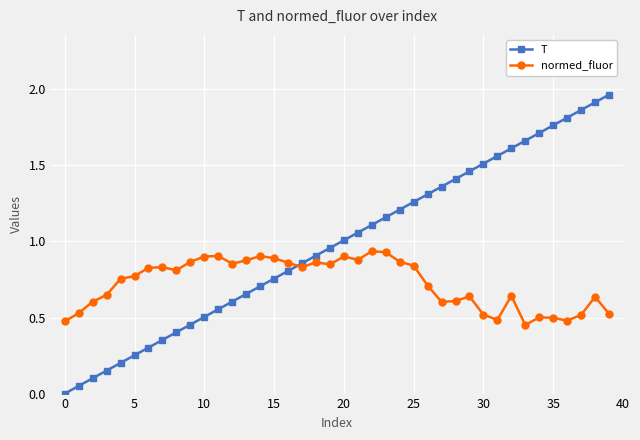

True or false: T has more than 1 interior local peaks.

False